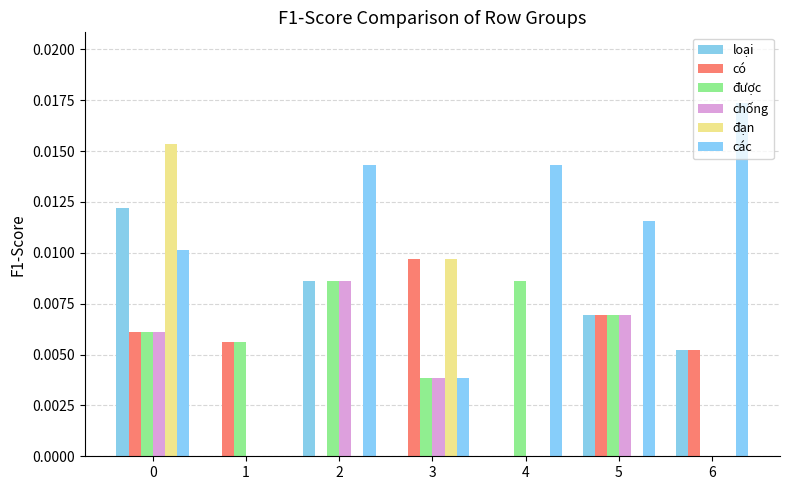

Which series has the largest range (max minus min)?

các